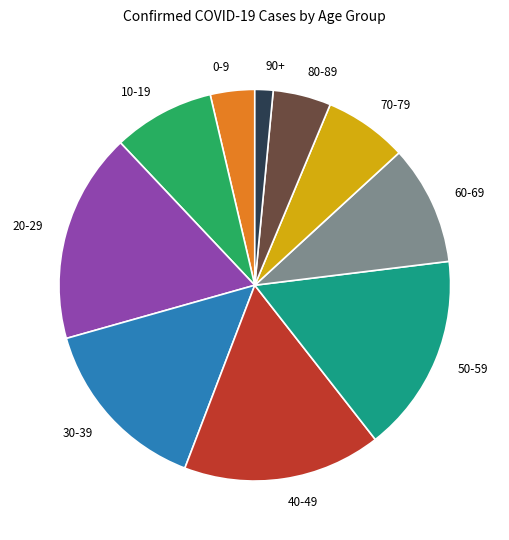

Which category has the biggest portion of the pie?

20-29